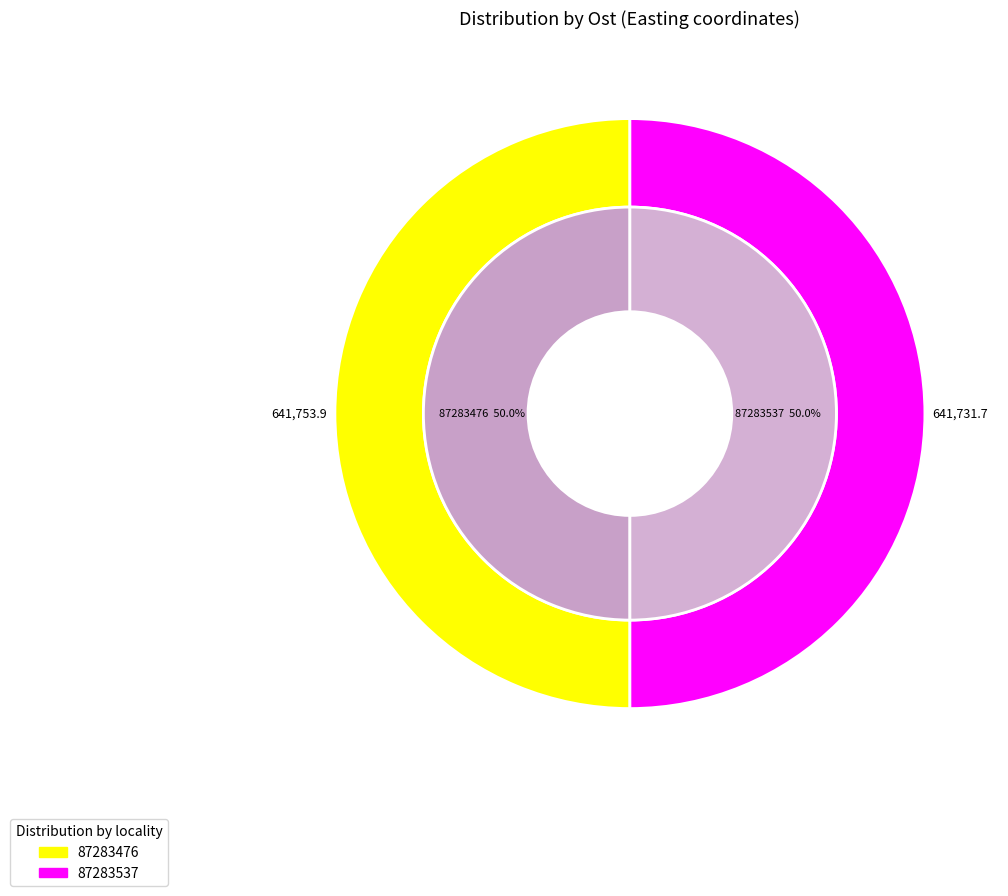

Does 87283537 represent more than half of the total?

No